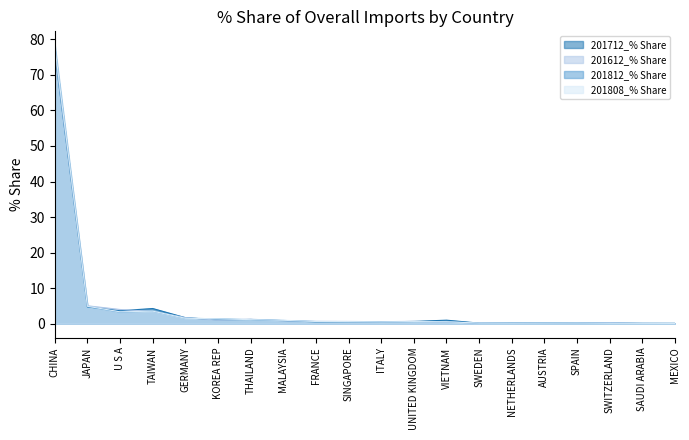

True or false: 201712_% Share has a value of 0.3 at ITALY.

False